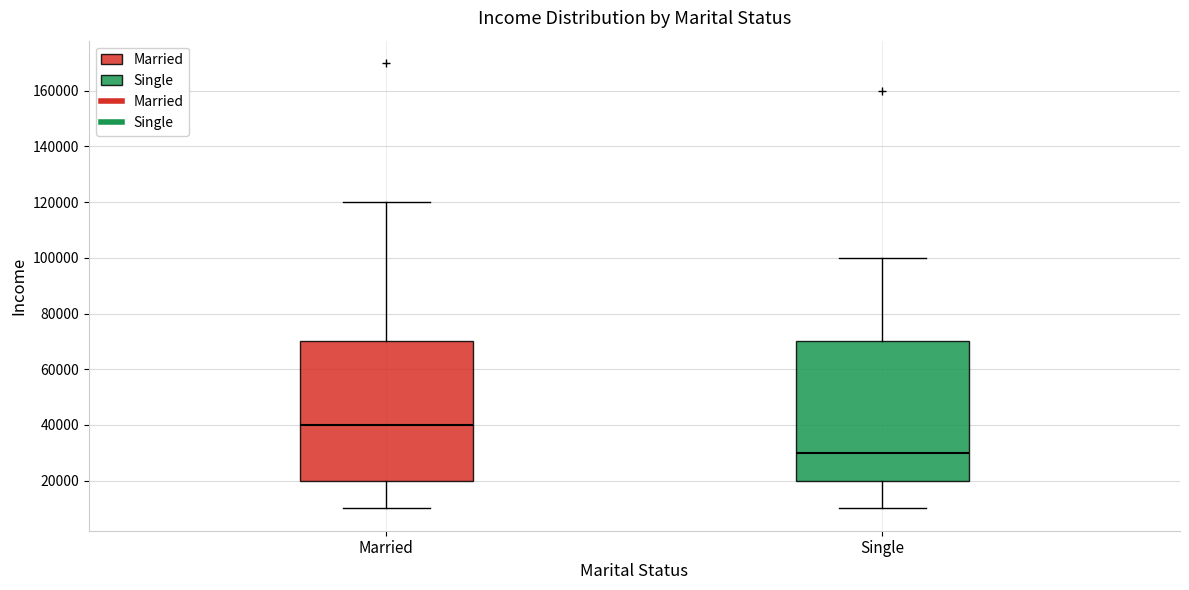

Reading left to right, read every box against the y-axis: the position of its median line, the range the box covers, and the ends of its whiskers. The values are not printed on the chart, so give them approximately, as read against the axis.

Married: median 40000, box 20000 to 70000, whiskers 10000 to 120000
Single: median 30000, box 20000 to 70000, whiskers 10000 to 100000